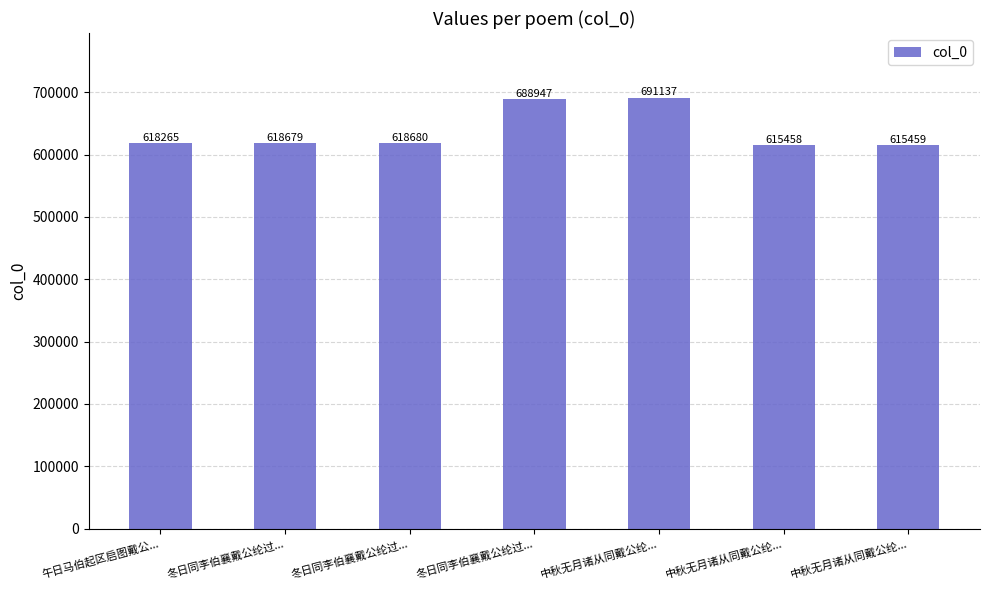

Which has a higher value, 中秋无月诸从同戴公纶... or 午日马伯起区启图戴公...?

午日马伯起区启图戴公...